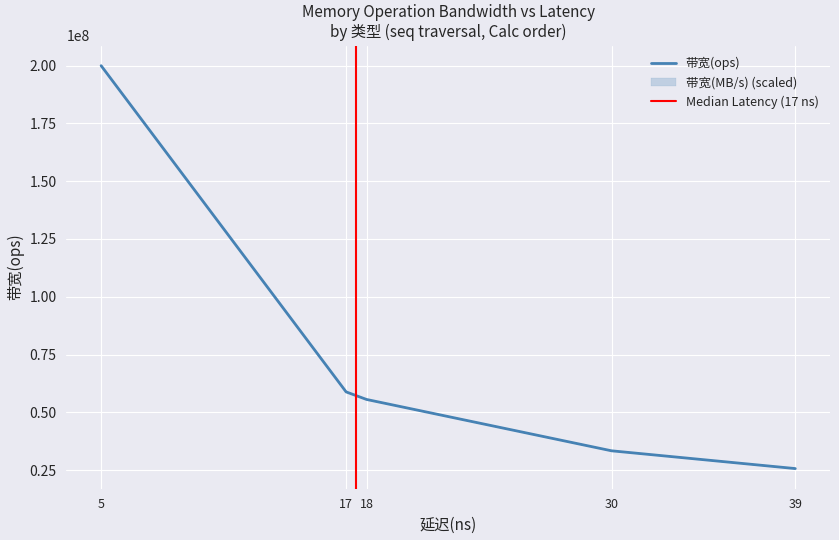

True or false: 带宽(MB/s) and 带宽(ops) intersect in this chart.

False